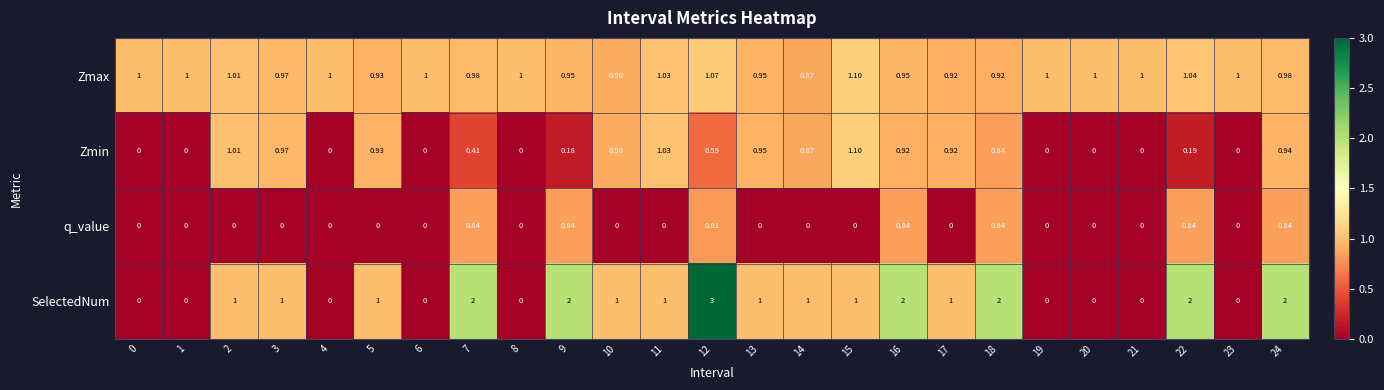

Is the value of q_value at 3 greater than the value of Zmax at 22?

No